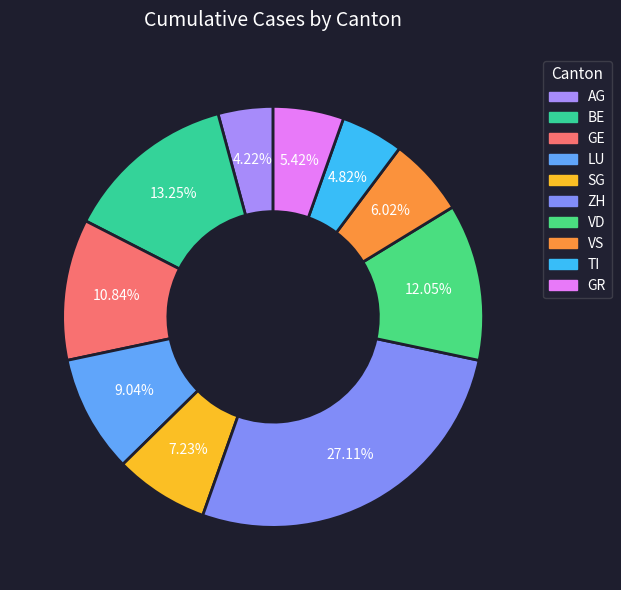

Does VD account for over 50% of the chart?

No